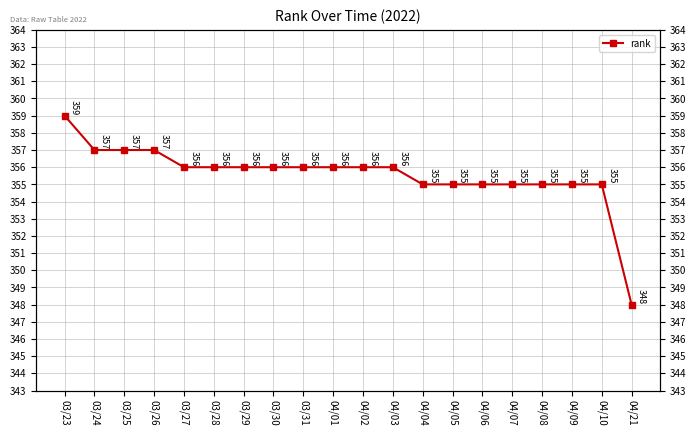

Reading left to right, extract all data points from this chart.

359	357	357	357	356	356	356	356	356	356	356	356	355	355	355	355	355	355	355	348